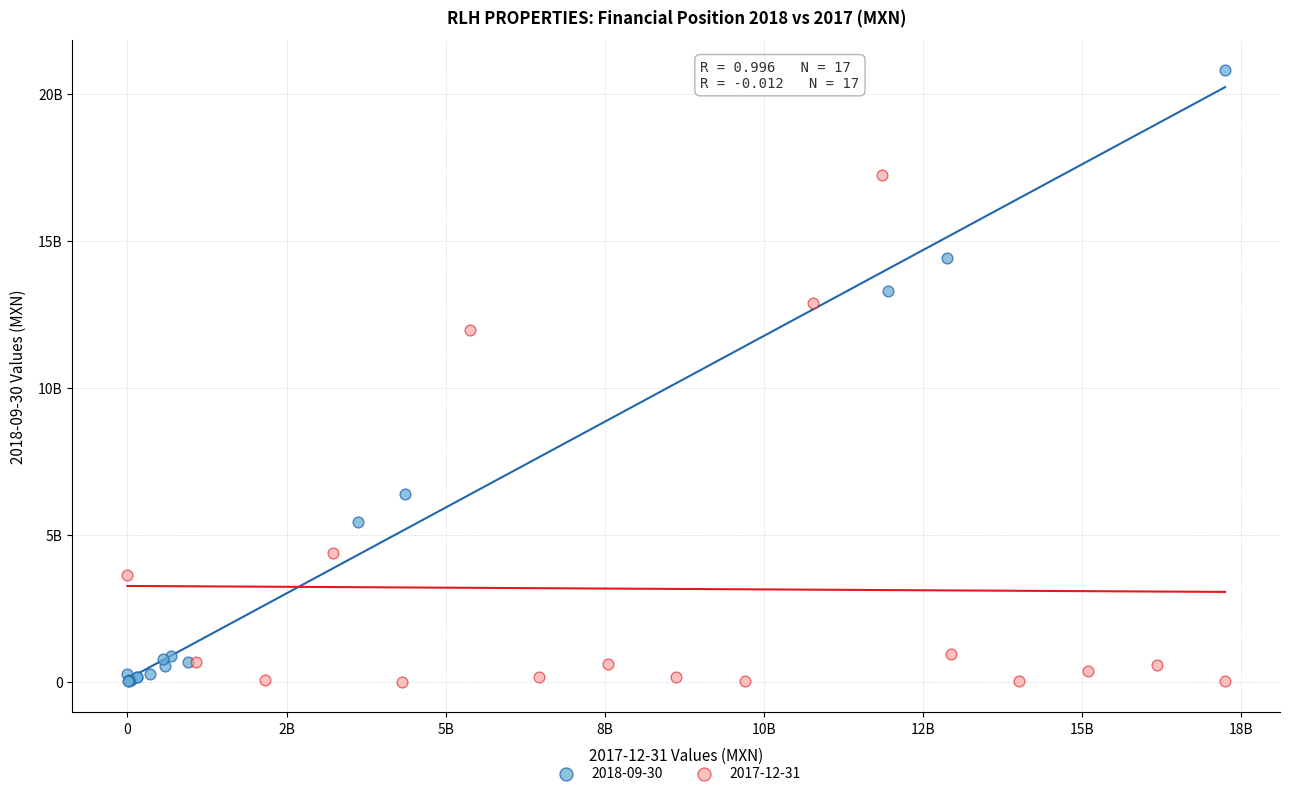

What are all the series names shown in the legend?

2018-09-30, 2017-12-31